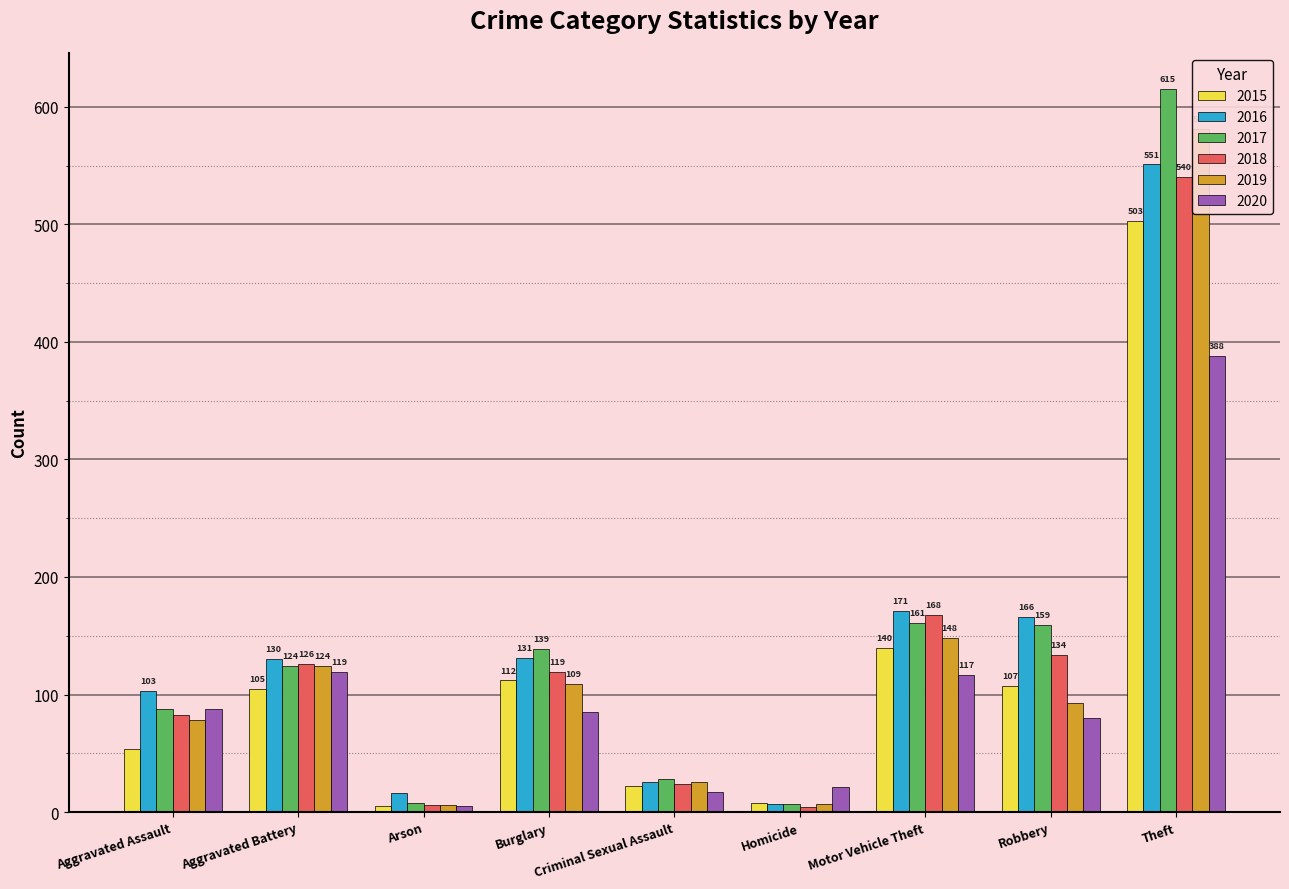

What is the difference between the highest and lowest values at Robbery?

86